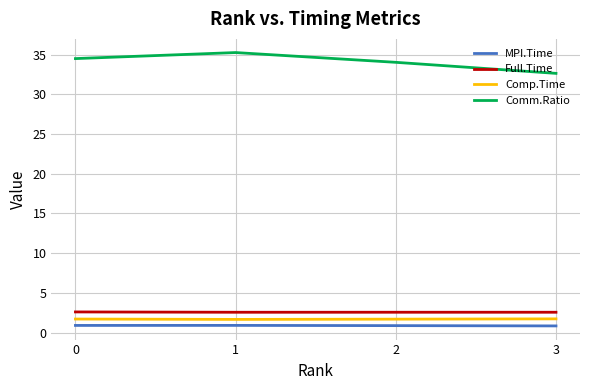

Does the chart have visible grid lines?

Yes